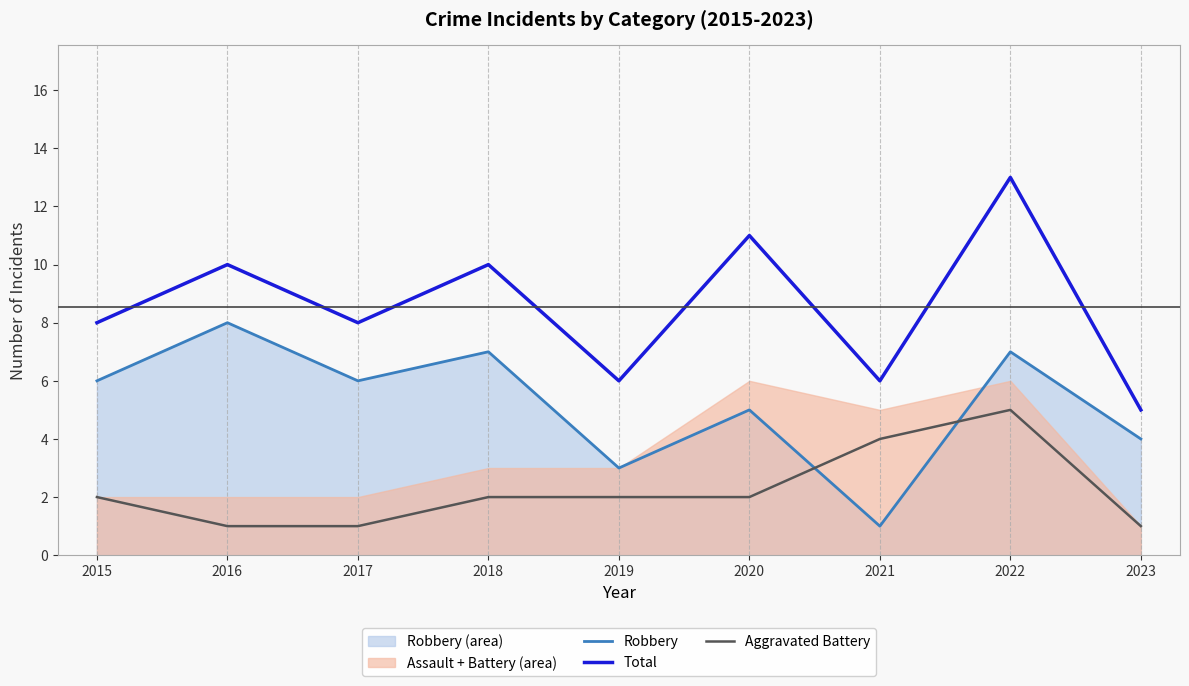

What are all the series names shown in the legend?

Robbery, Total, Aggravated Battery